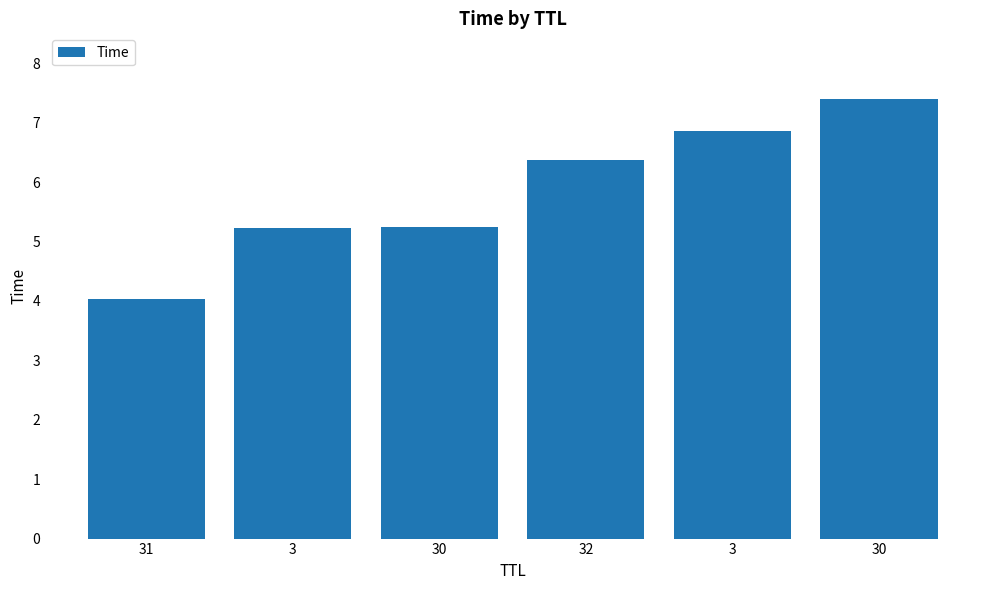

What is the difference between the values at 32 and 3?

0.5